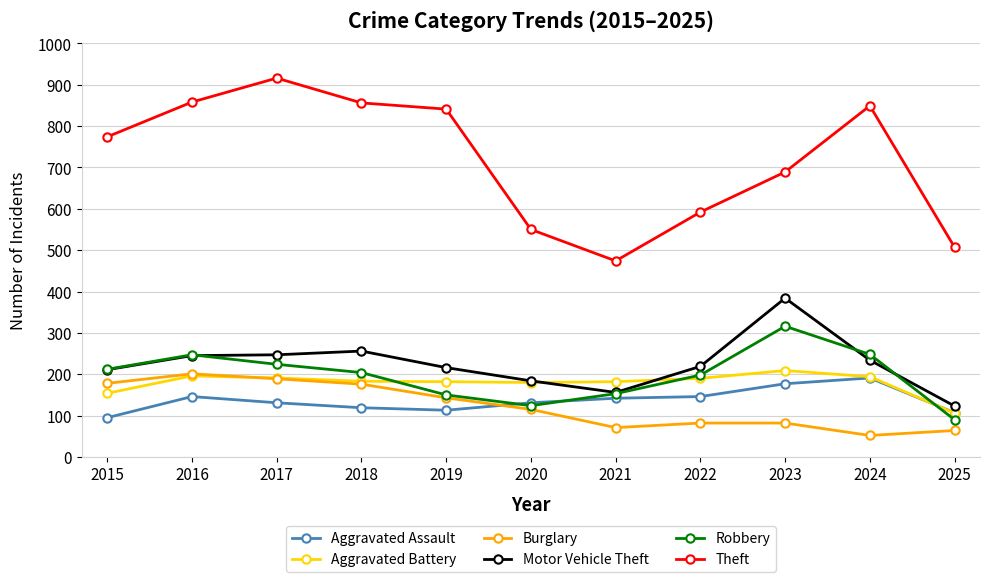

What is the total value across all series at 2022?

1427